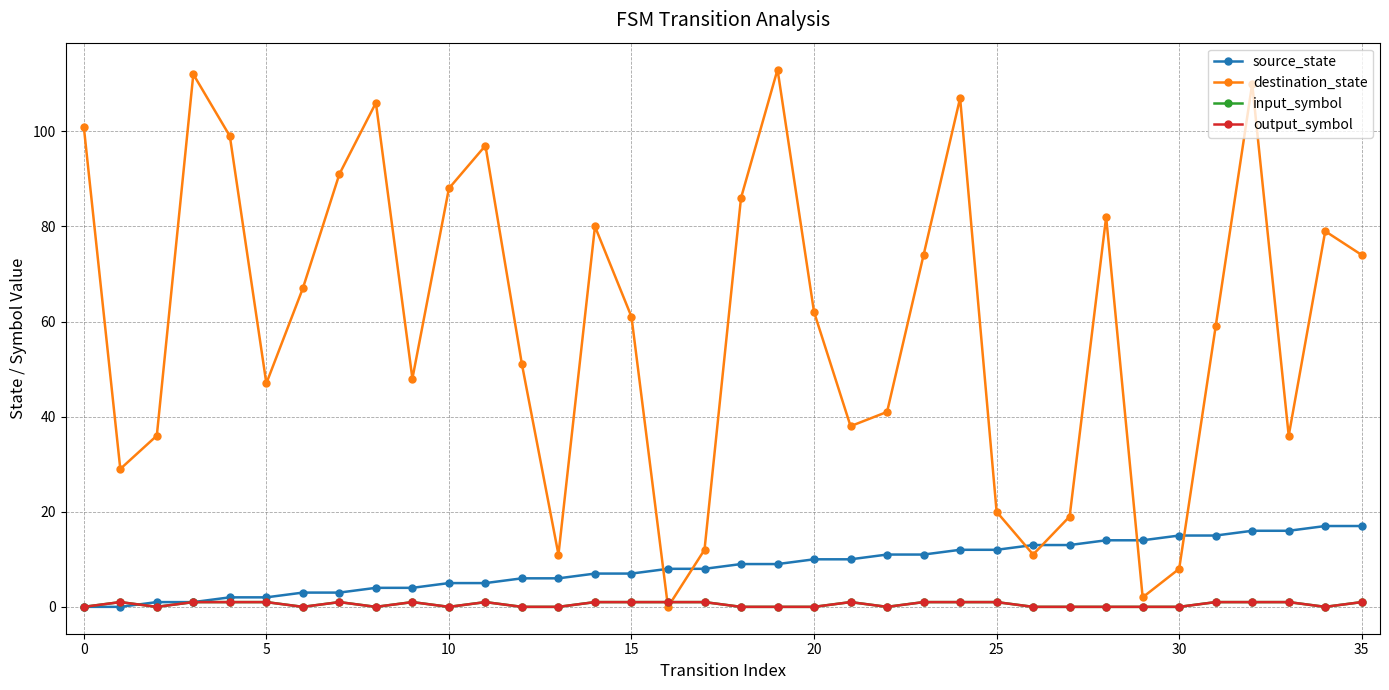

In destination_state, how many points are lower than both neighbors (excluding endpoints)?

9